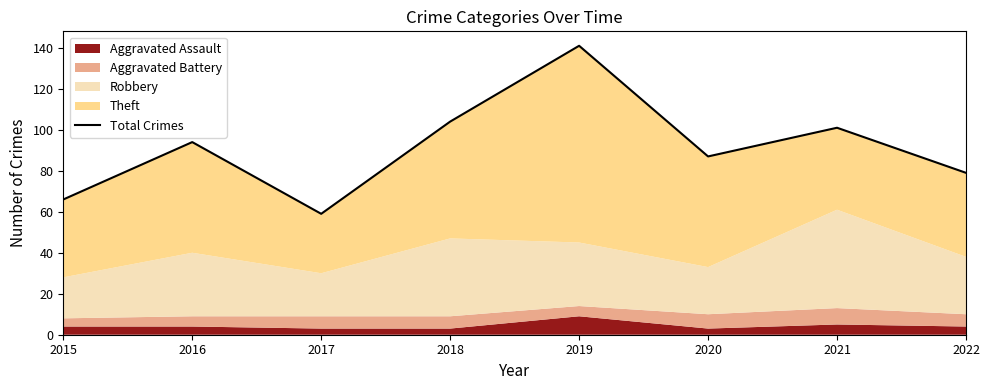

Between 2018 and 2019, which is larger?

2019